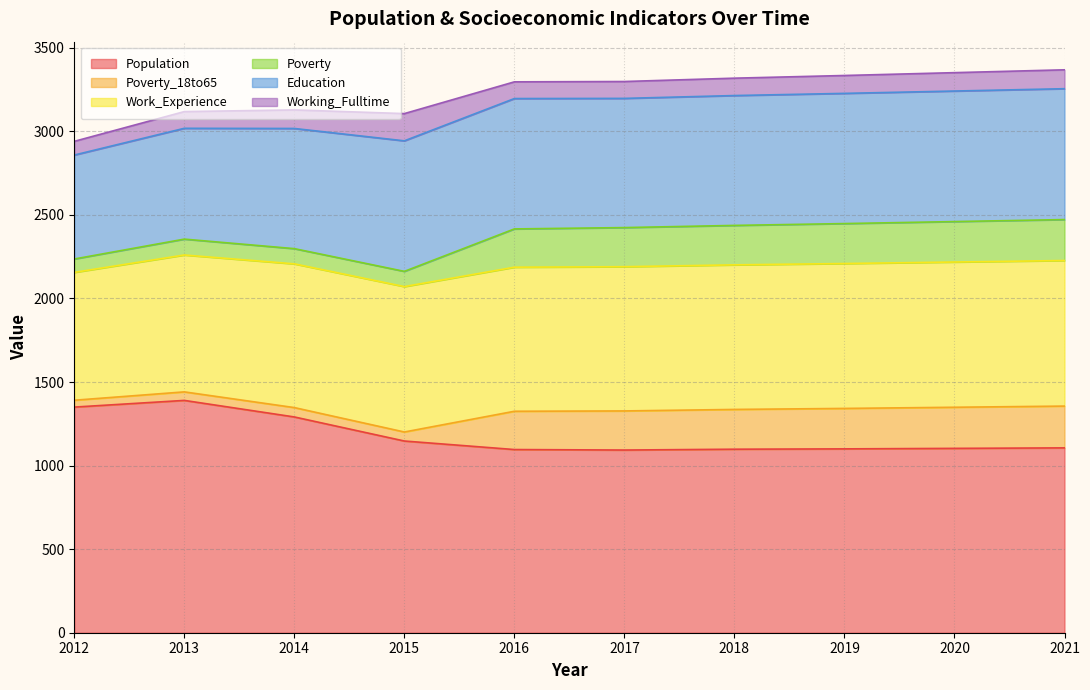

Which series ends up on top after the final intersection of Poverty and Working_Fulltime?

Poverty